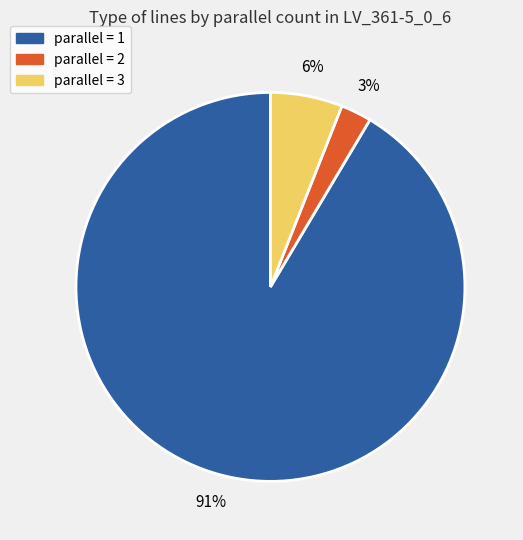

To the nearest percent, what is the average slice percentage?

33%